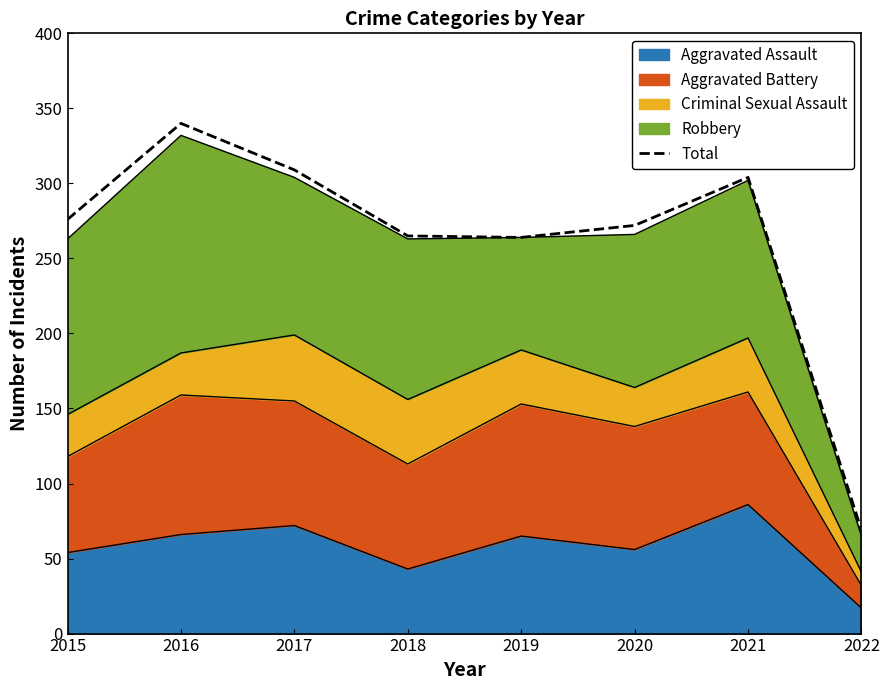

What is the value of the 6th point from the left?

272